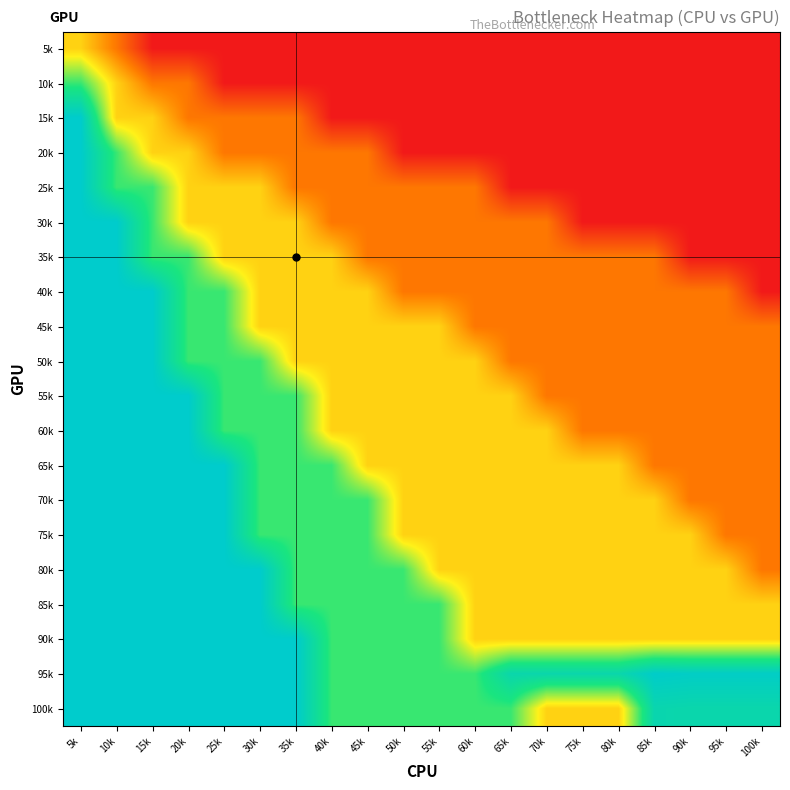

Between 35k and 70k, which series saw the biggest shift?

90k